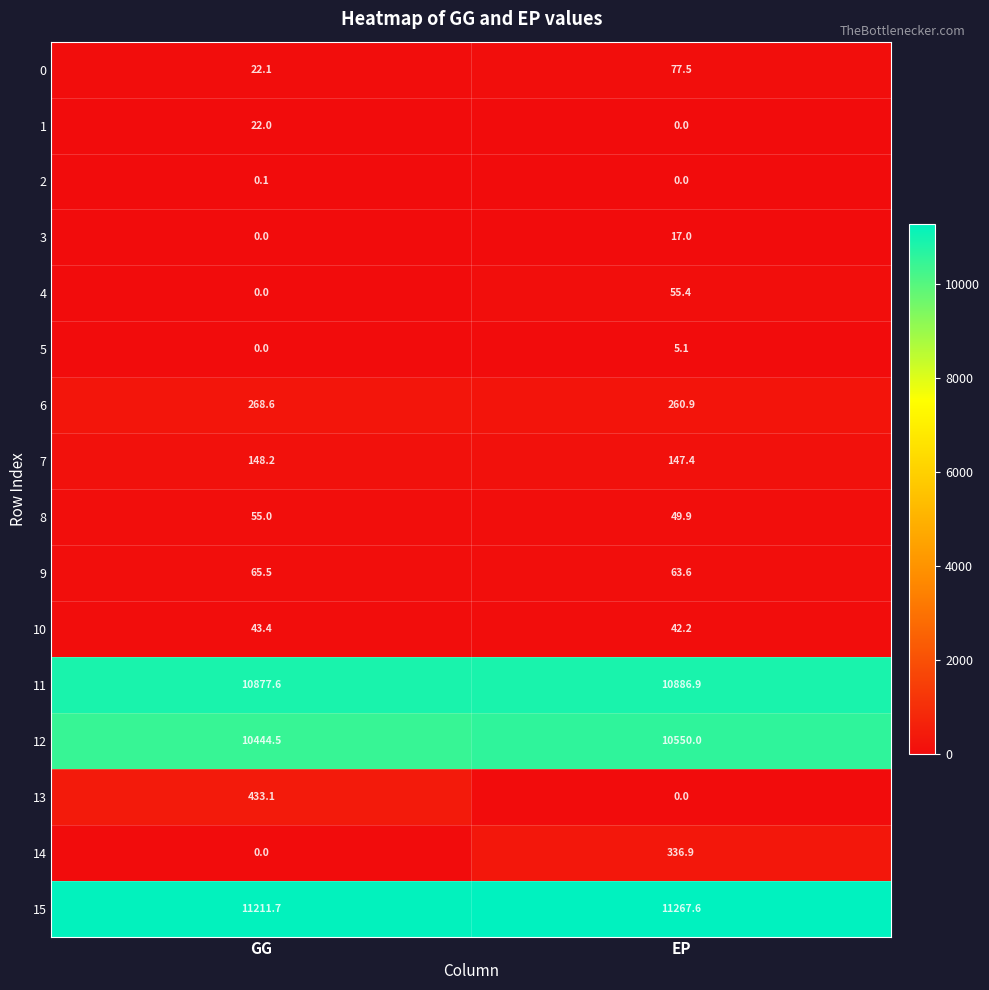

List the labels in order of 6 value, smallest first.

EP, GG